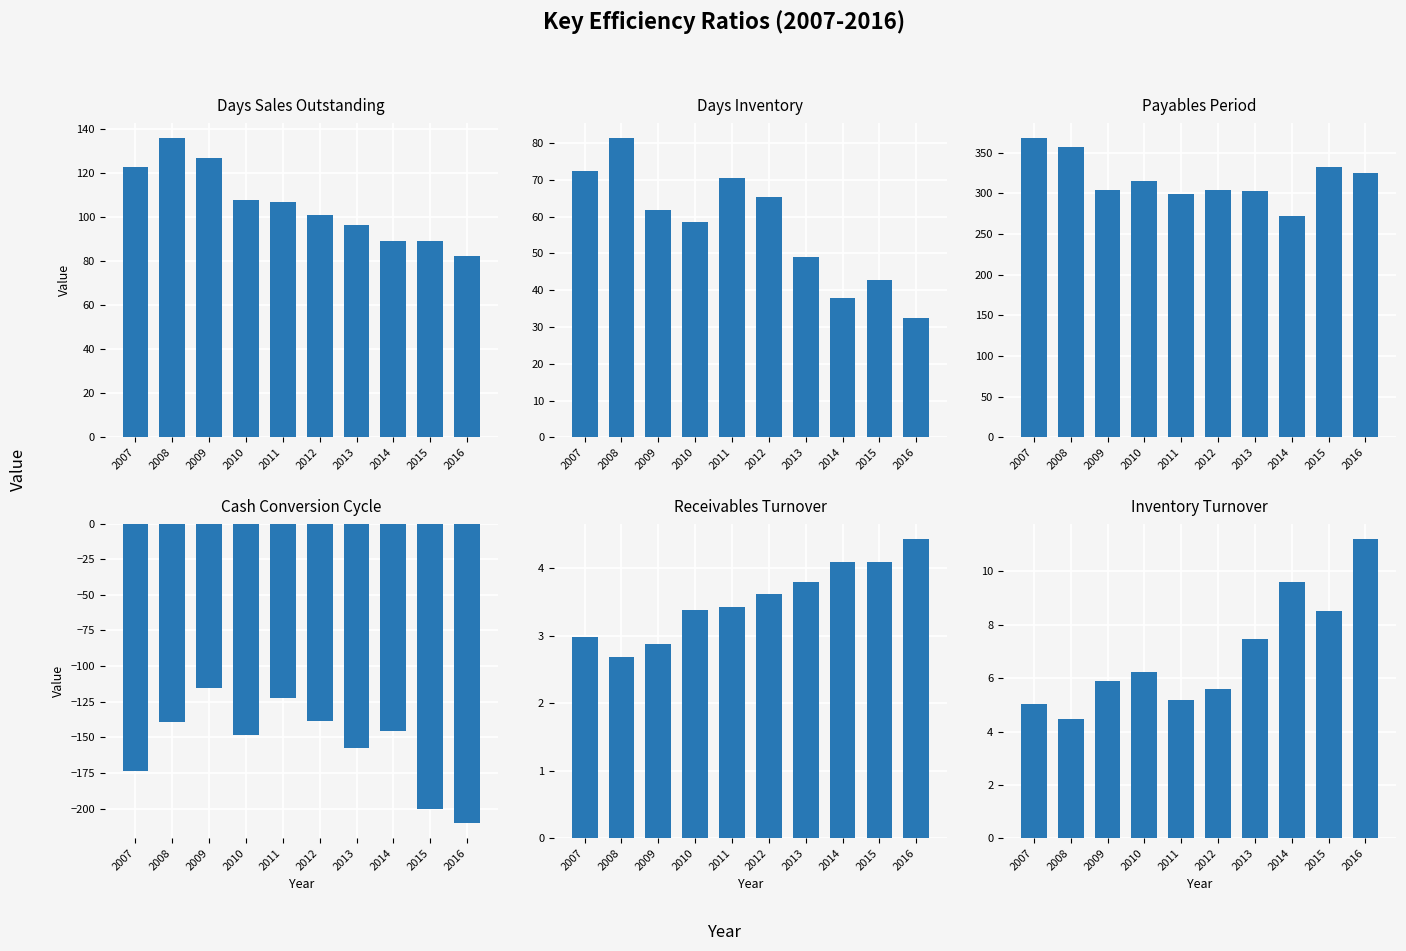

What is the total value across all series at 2011?

362.6